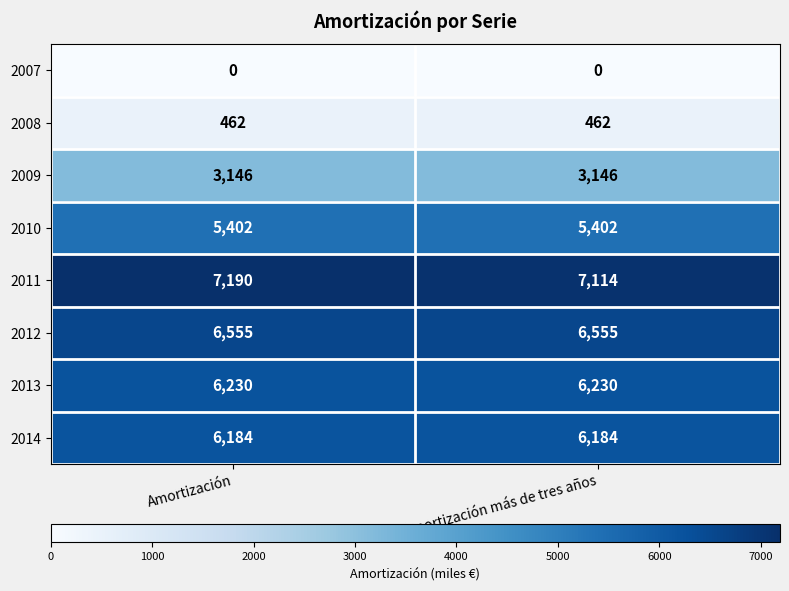

What is the difference between the highest and lowest values at Amortización?

7190